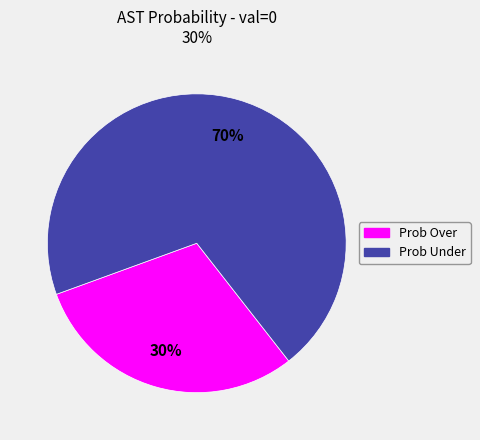

Rank the categories by value from highest to lowest.

Prob Under, Prob Over